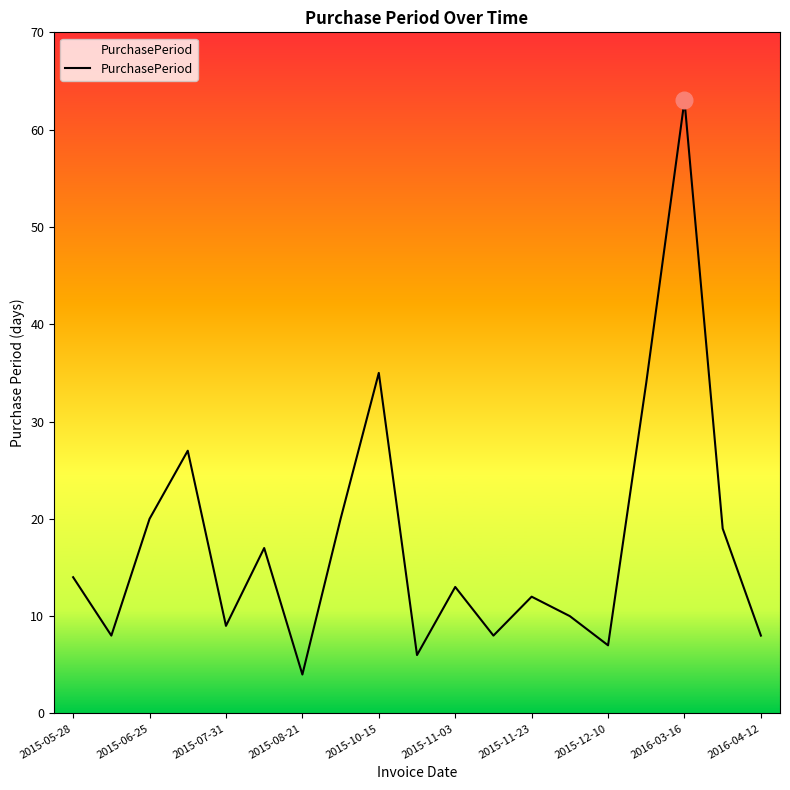

True or false: the data has more than 2 interior local peaks.

True